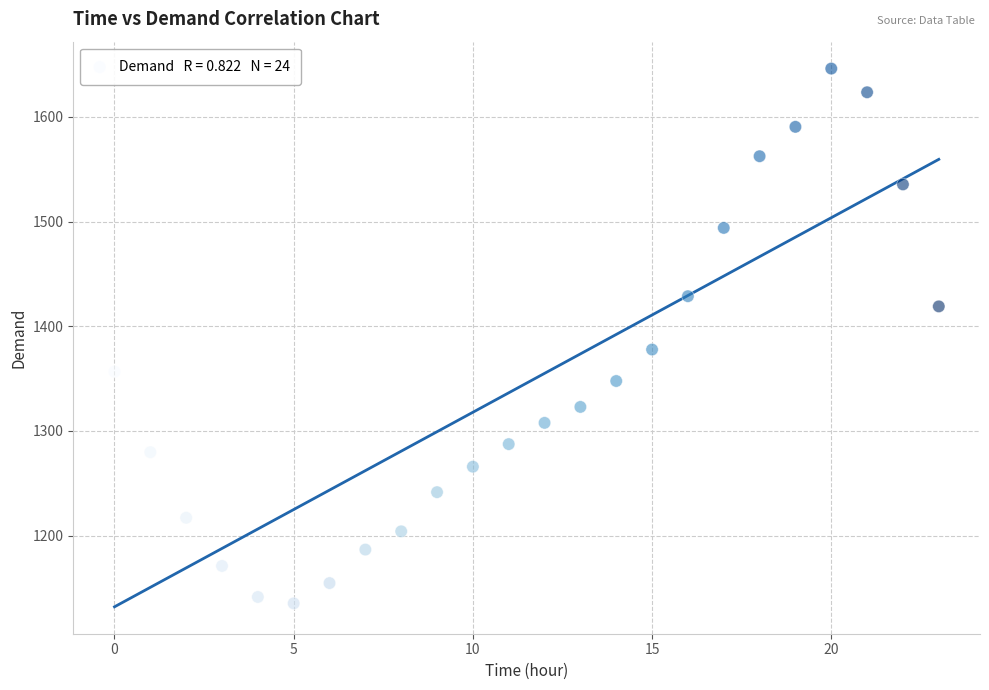

What is the range of Y values (max minus min)?

511.0